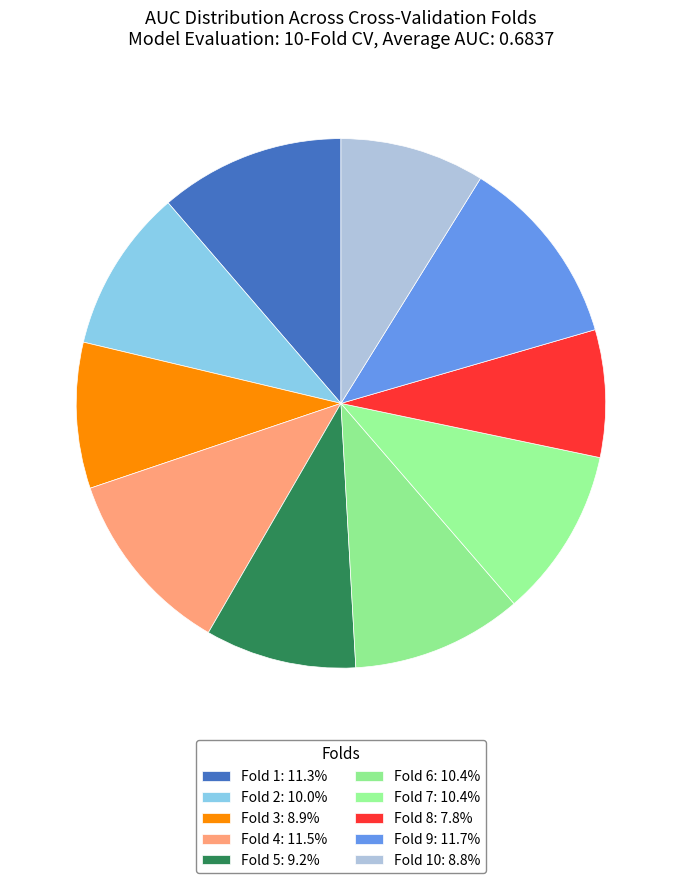

To the nearest percent, what is the average slice percentage?

10%